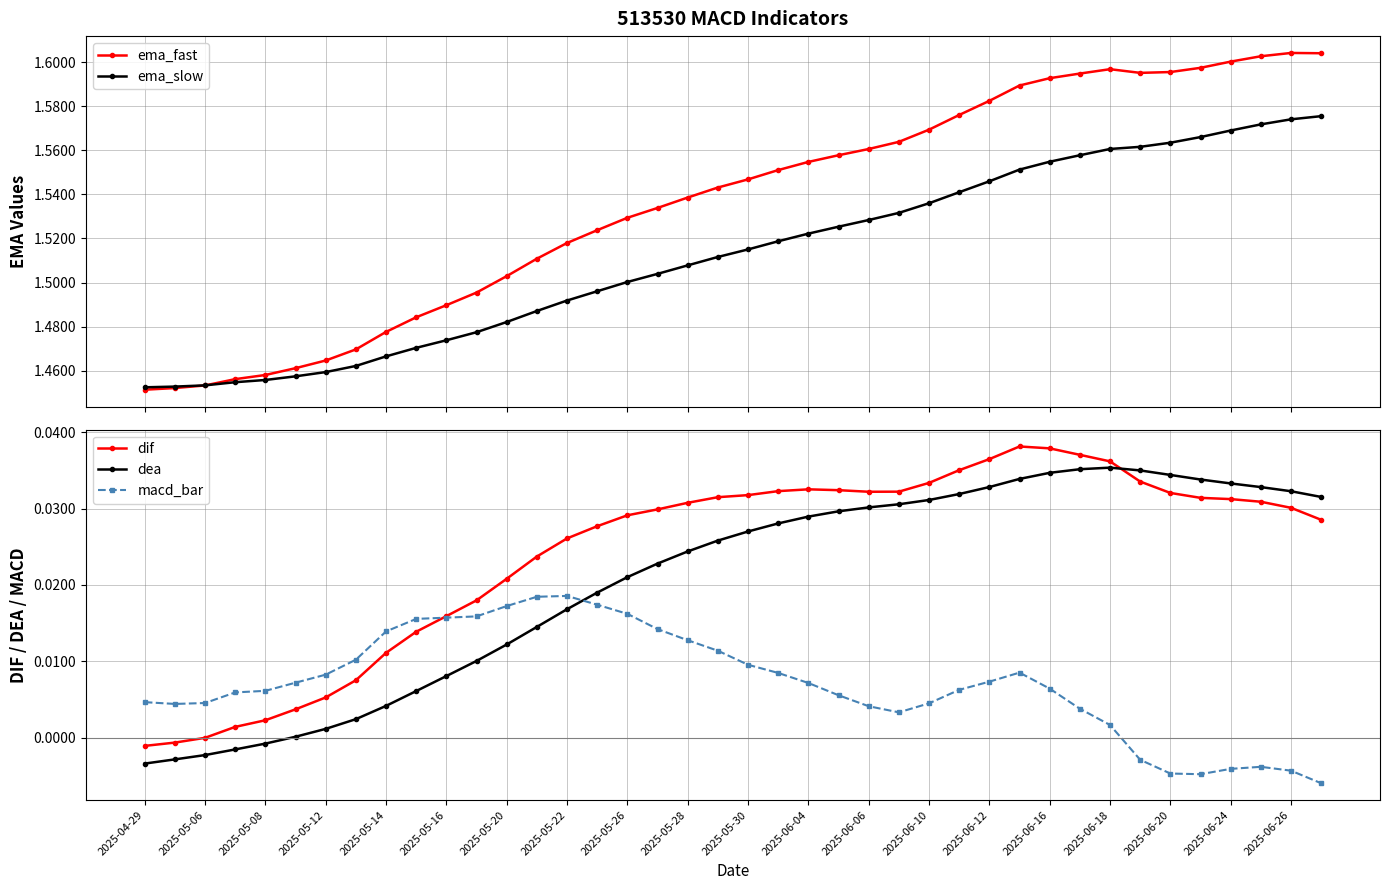

Is the value of dif at 2025-05-14 greater than the value of macd_bar at 2025-05-06?

Yes